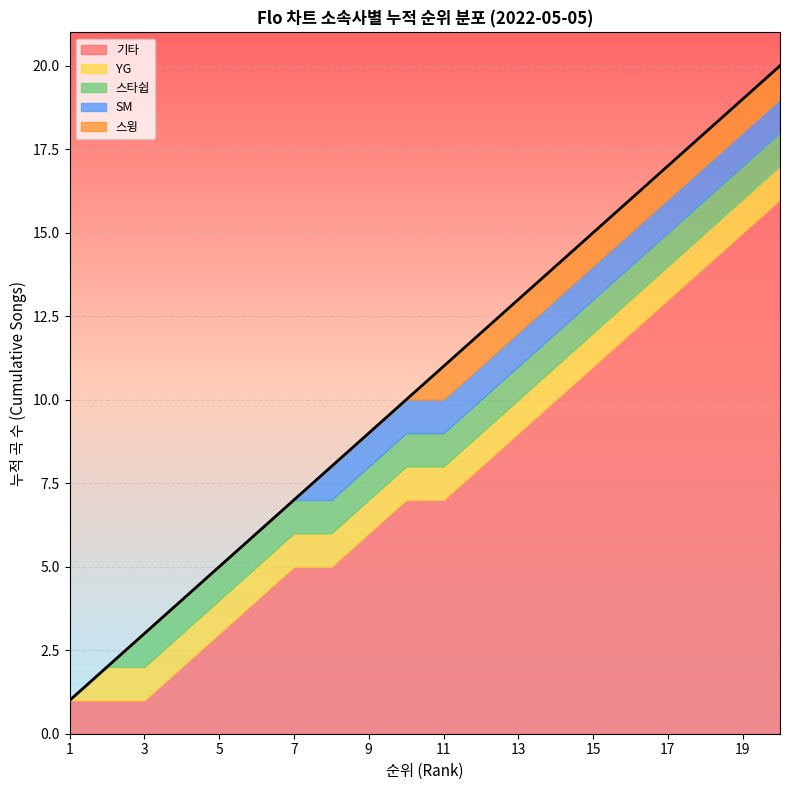

What is the value of the 7th point from the left?

7